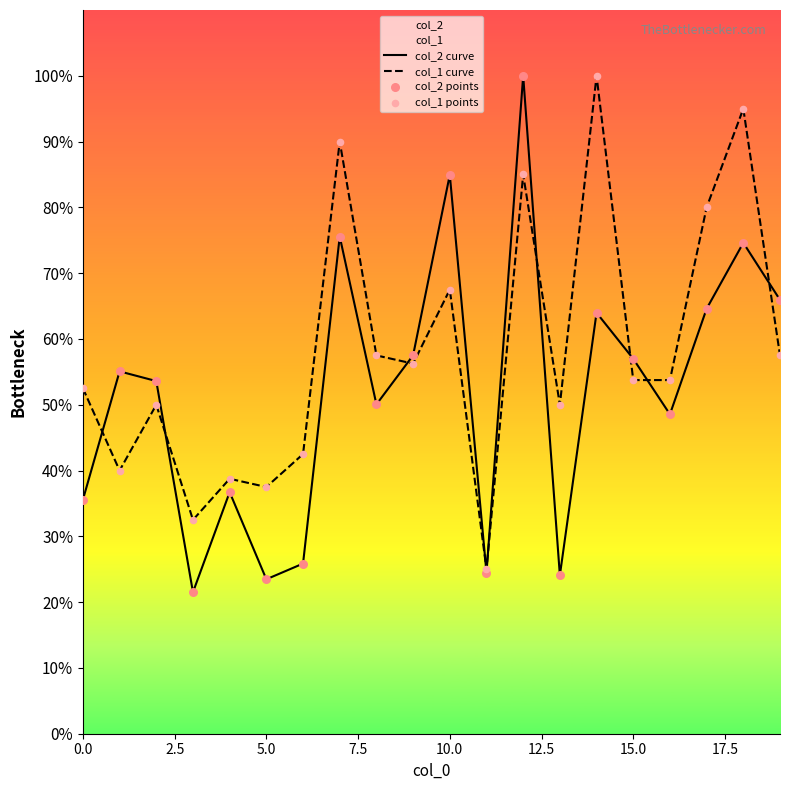

At how many categories does at least one series exceed 40?

16